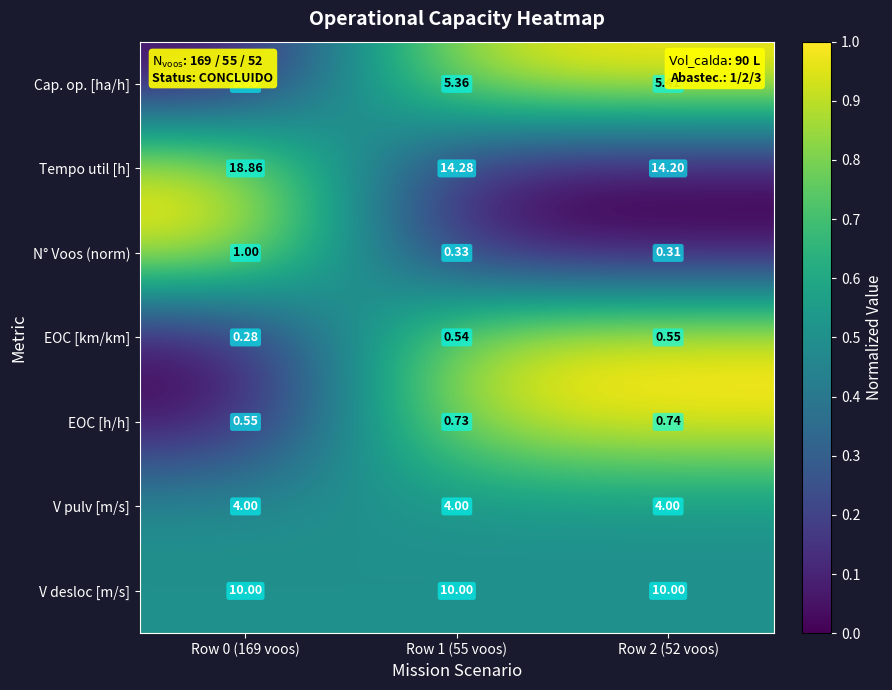

Which category has the highest value across all series?

Row 0 (169 voos)